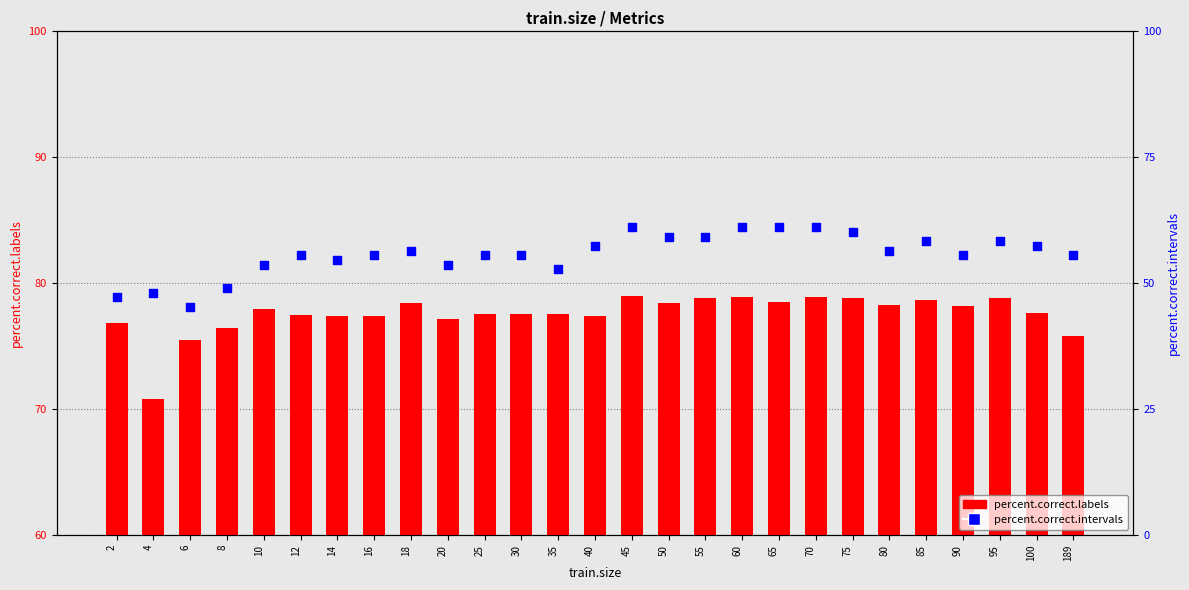

What are all the series names shown in the legend?

percent.correct.labels, percent.correct.intervals